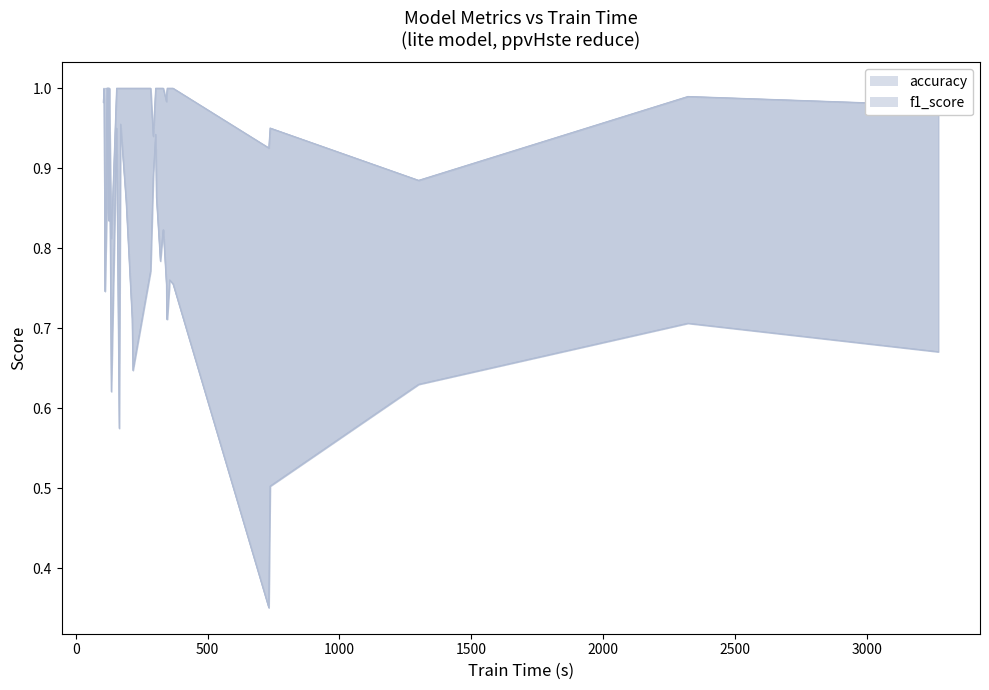

What is the value of the f1_score point at the 15th from the left?

0.9